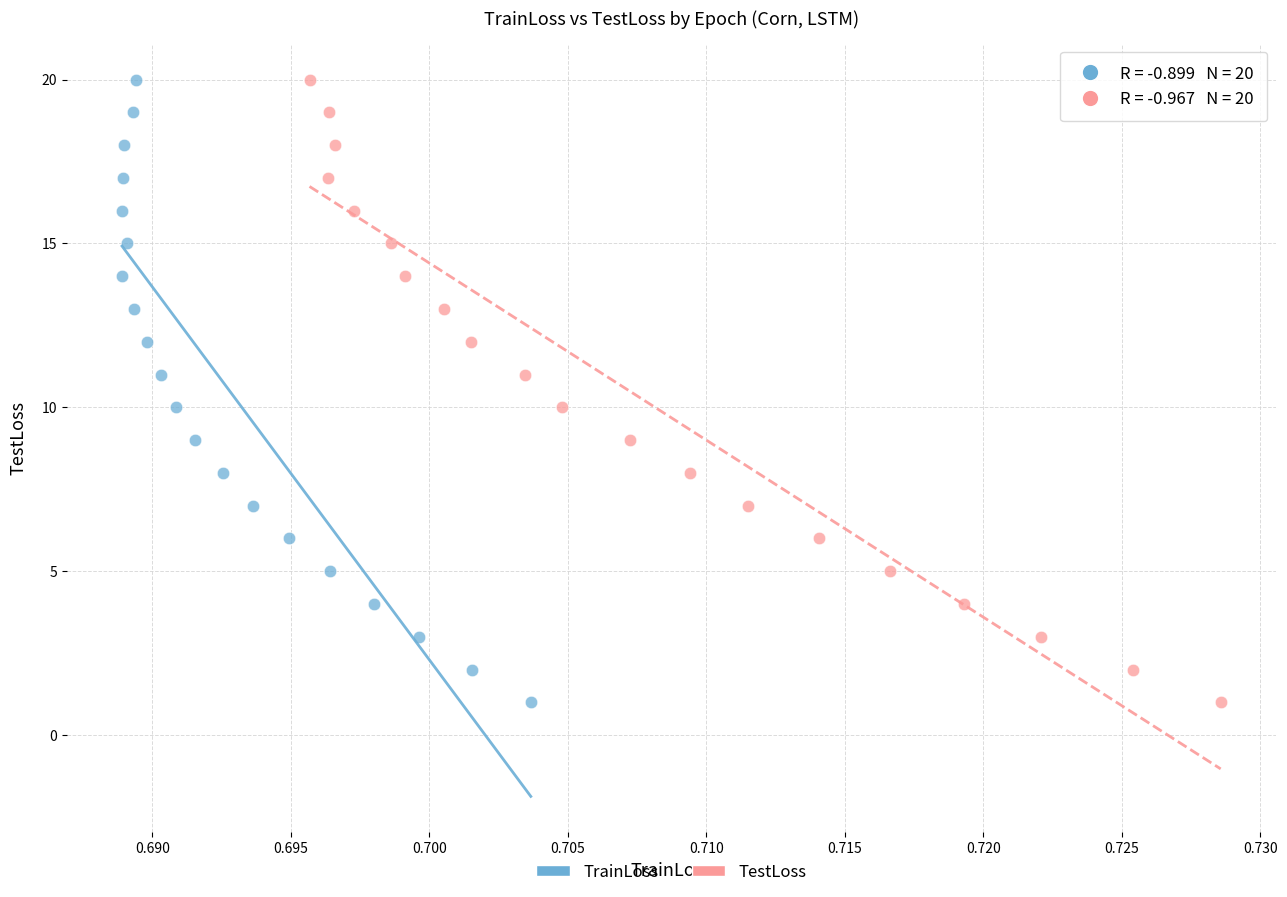

What are all the series names shown in the legend?

TrainLoss, TestLoss